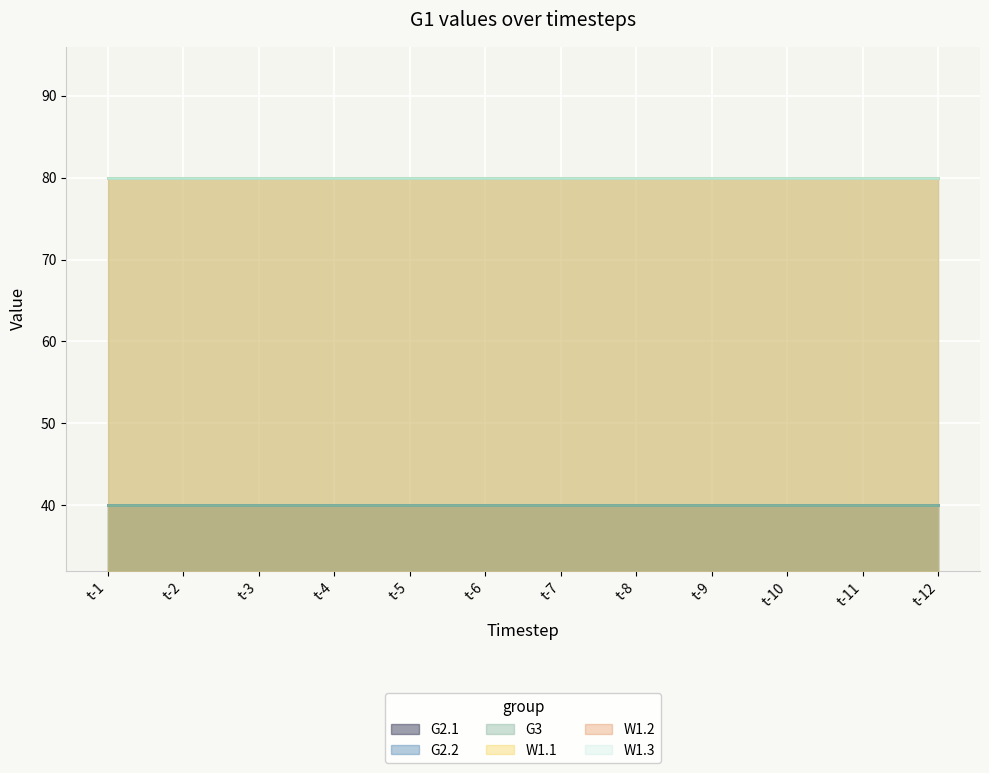

At which label does W1.3 reach its peak?

t-1